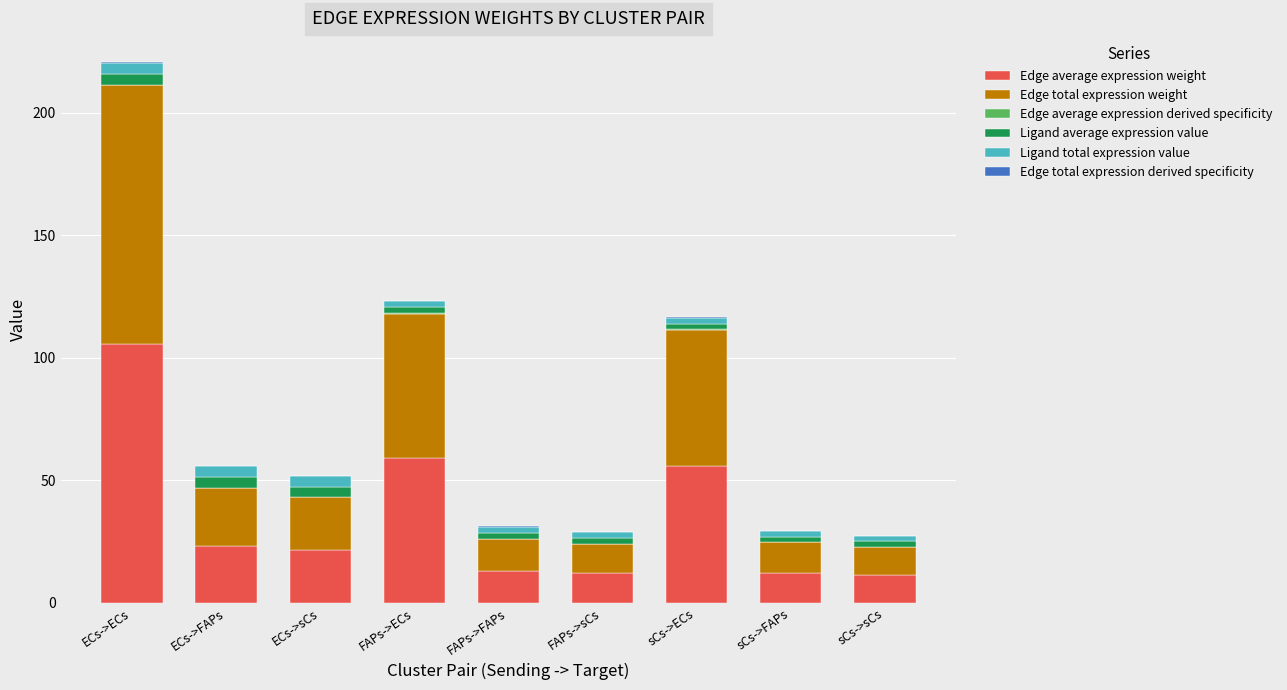

At which category is the sum across all series the highest?

ECs->ECs